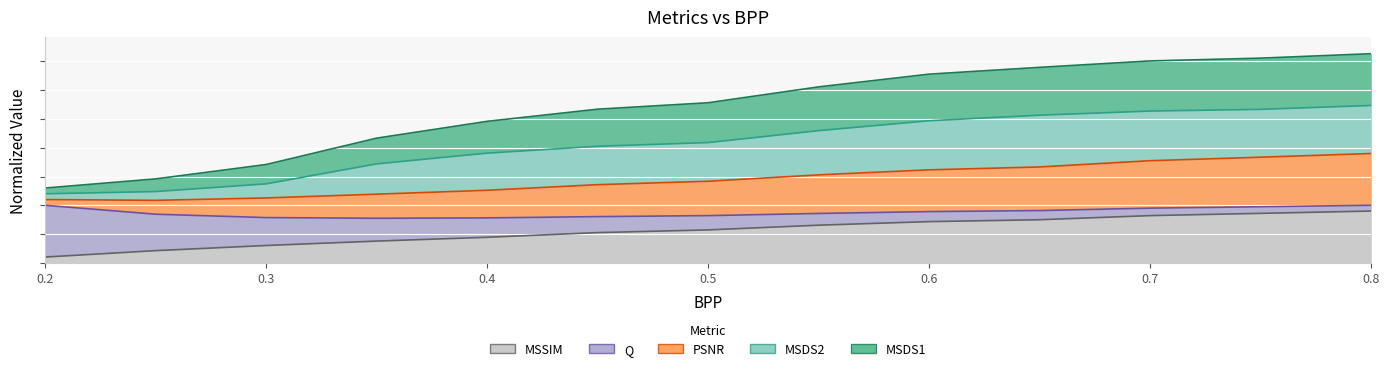

Which series has the largest range (max minus min)?

MSSIM